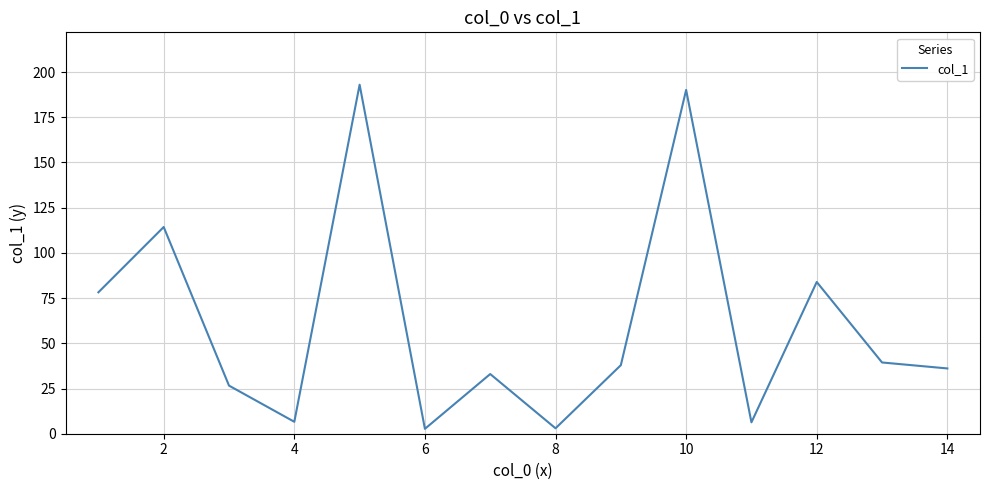

What is the difference between the maximum and minimum values?

190.3